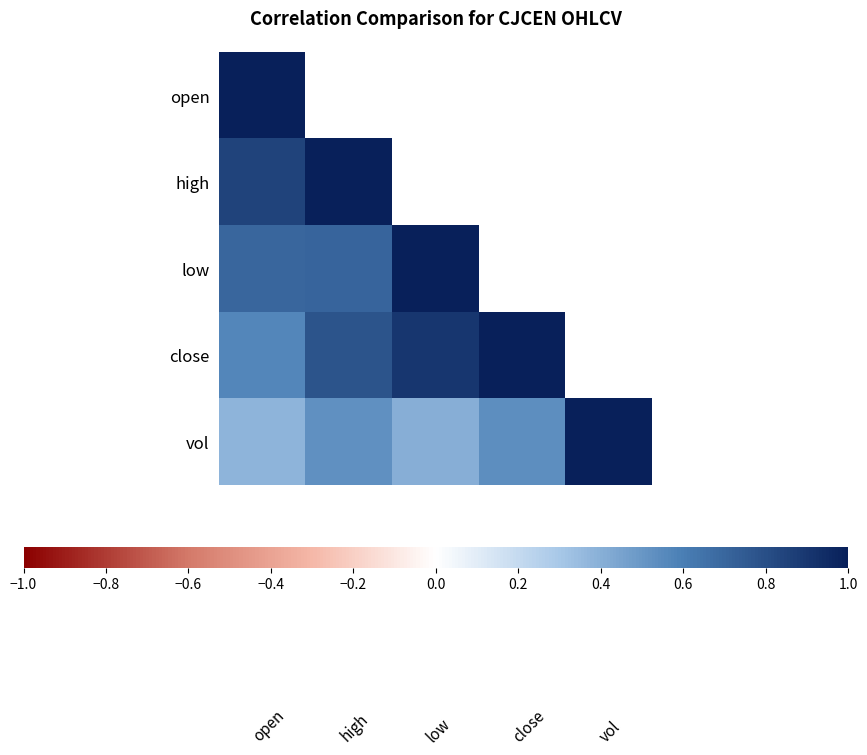

What is the difference between the maximum and minimum values in the close series?

0.4